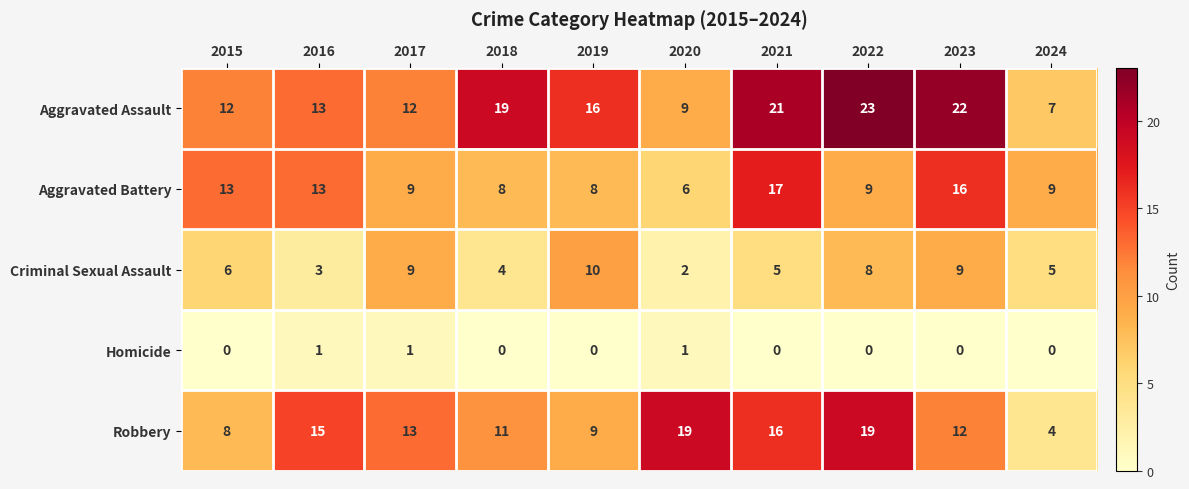

List the series in order of their peak value, highest first.

Aggravated Assault, Robbery, Aggravated Battery, Criminal Sexual Assault, Homicide